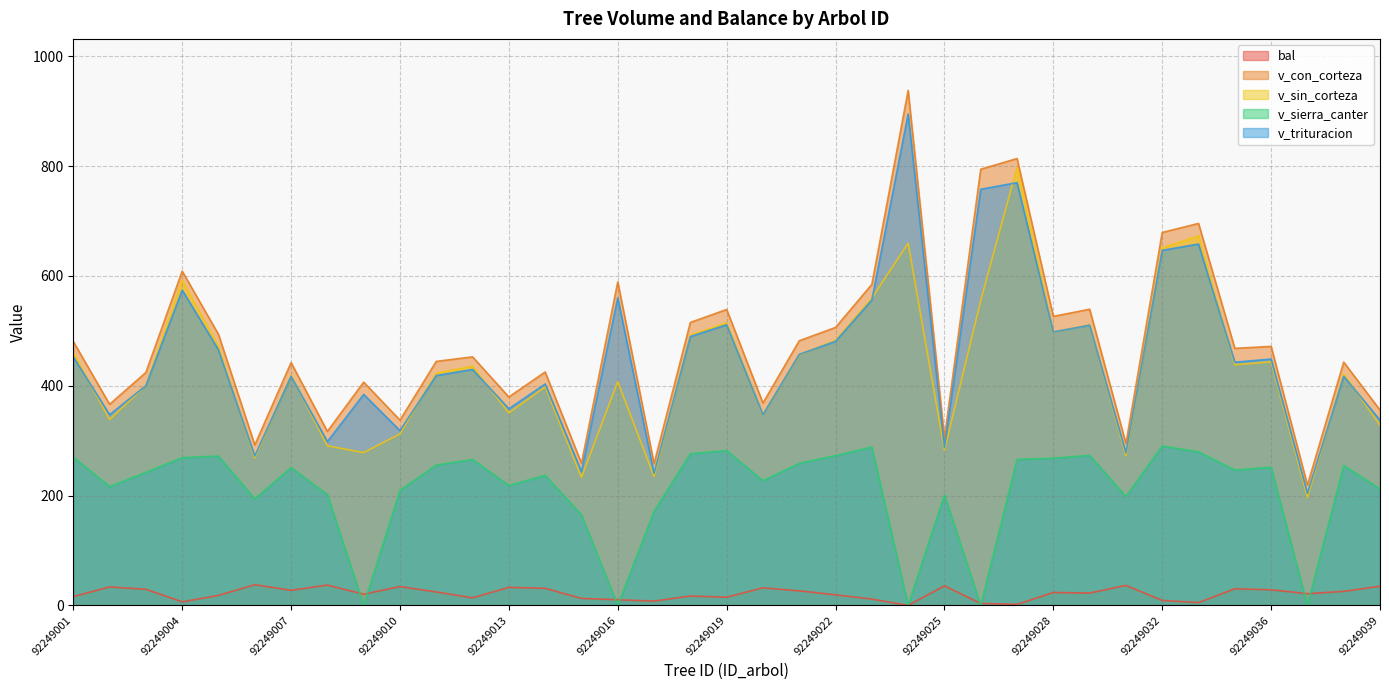

At which label is v_sin_corteza closest to 497?

92249028